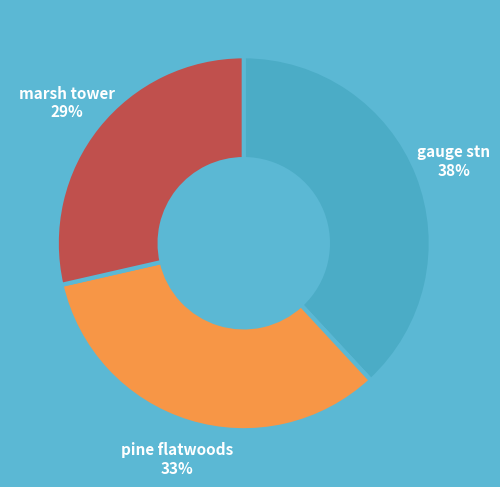

How many segments does this pie chart have?

3